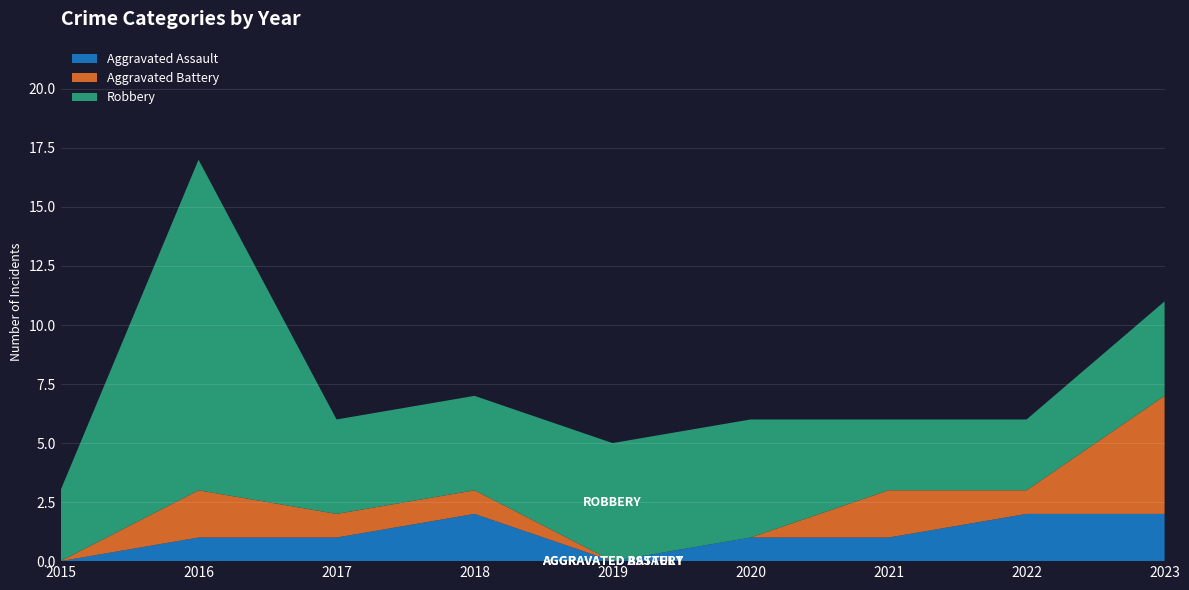

Reading right to left, what are all the values shown in this chart?

Aggravated Assault: 2	2	1	1	0	2	1	1	0
Aggravated Battery: 5	1	2	0	0	1	1	2	0
Robbery: 4	3	3	5	5	4	4	14	3